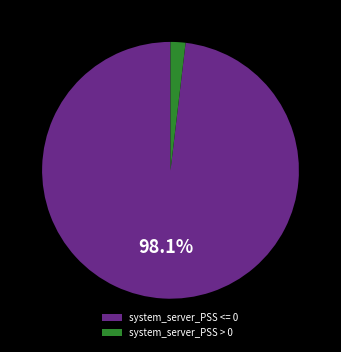

What is the smallest slice in the pie chart?

system_server_PSS > 0